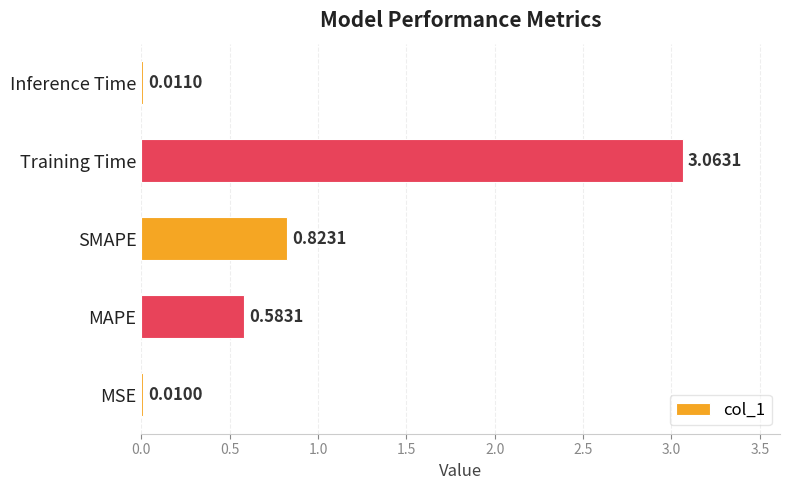

Between SMAPE and Training Time, which is larger?

Training Time